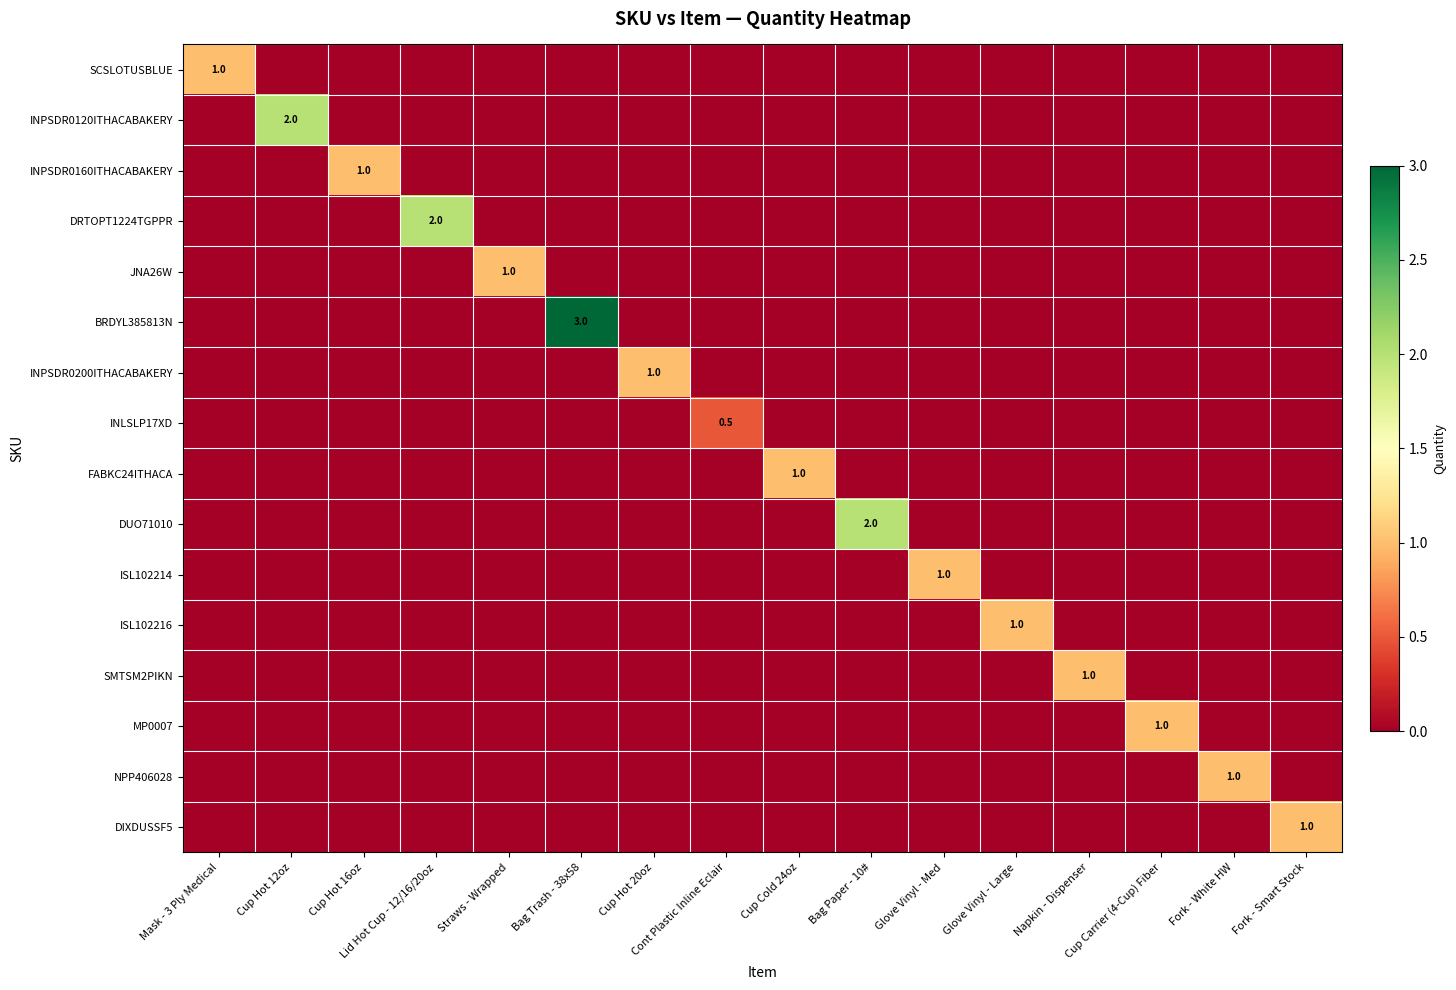

At which label does INPSDR0200ITHACABAKERY reach its minimum?

Mask - 3 Ply Medical